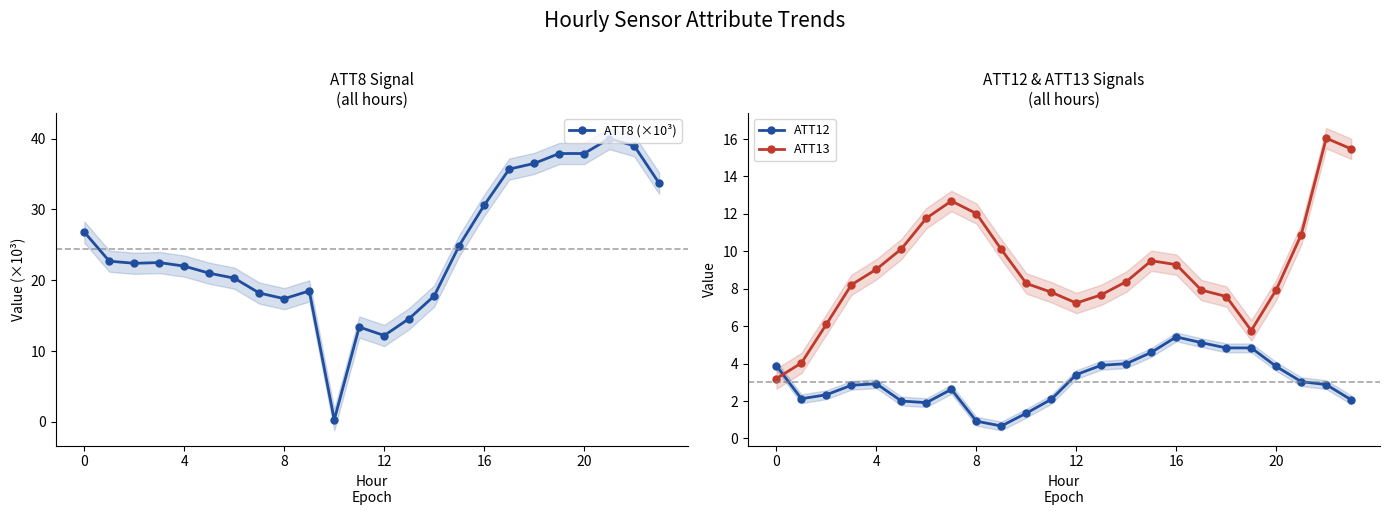

Rank the series by their average value, from highest to lowest.

ATT8 (×10³), ATT13, ATT12